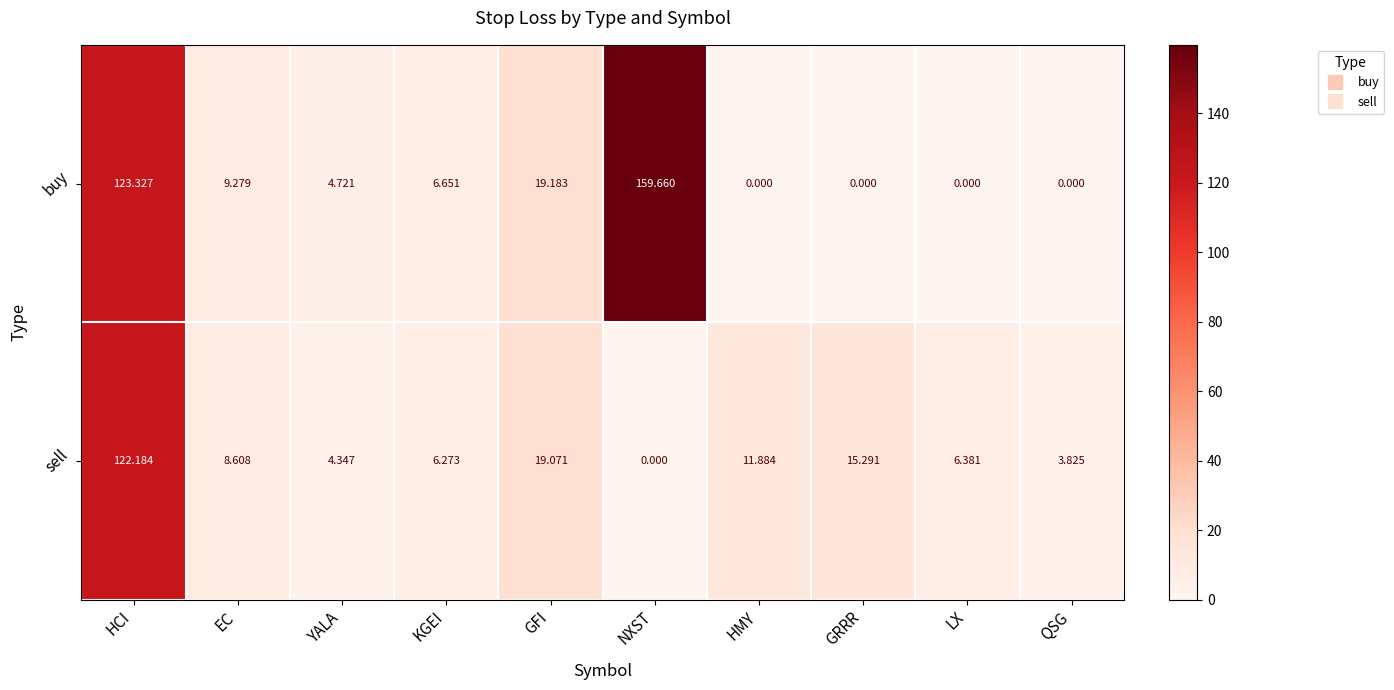

At which category is the sum across all series the highest?

HCI